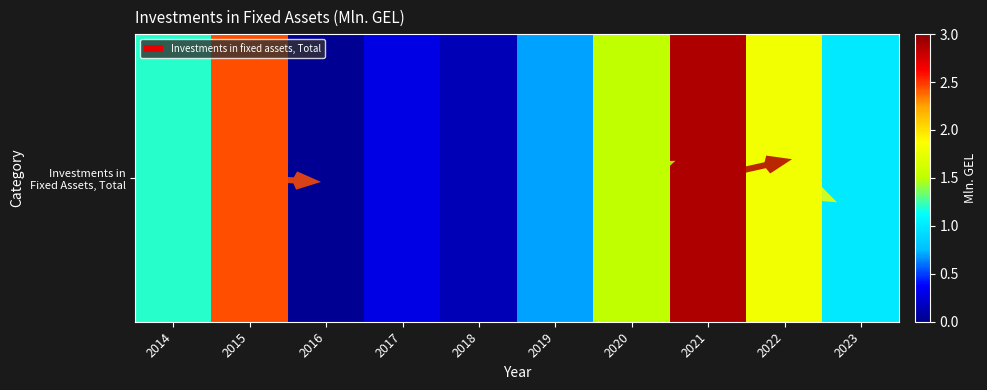

At which label does the data first exceed 1?

2014